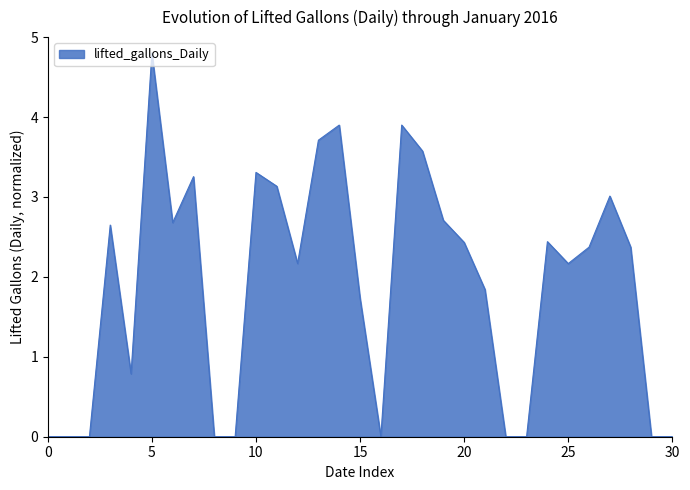

What is the maximum value shown in the chart?

4.8